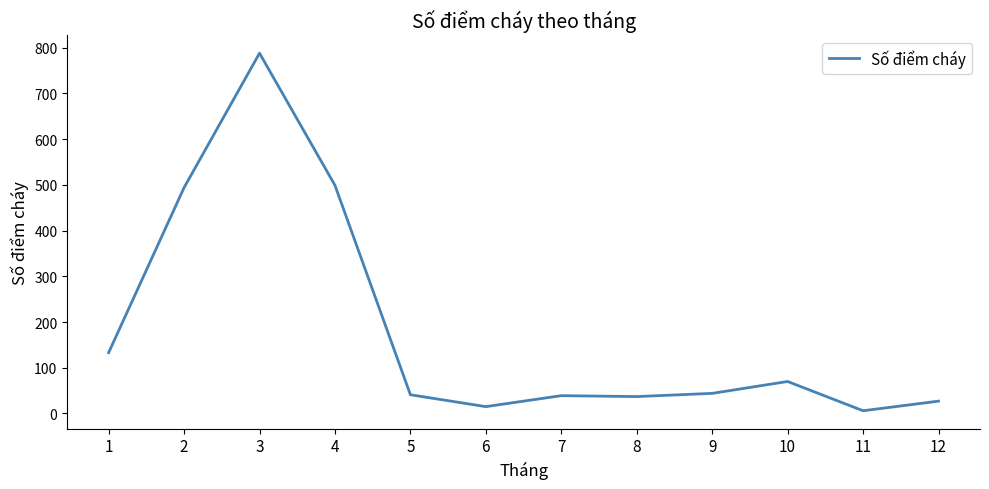

How many values are below 44?

6